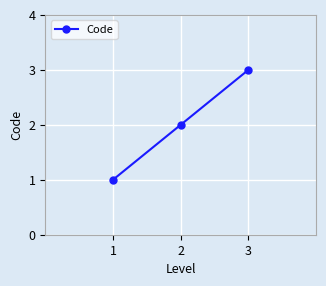

What is the smallest value displayed?

1